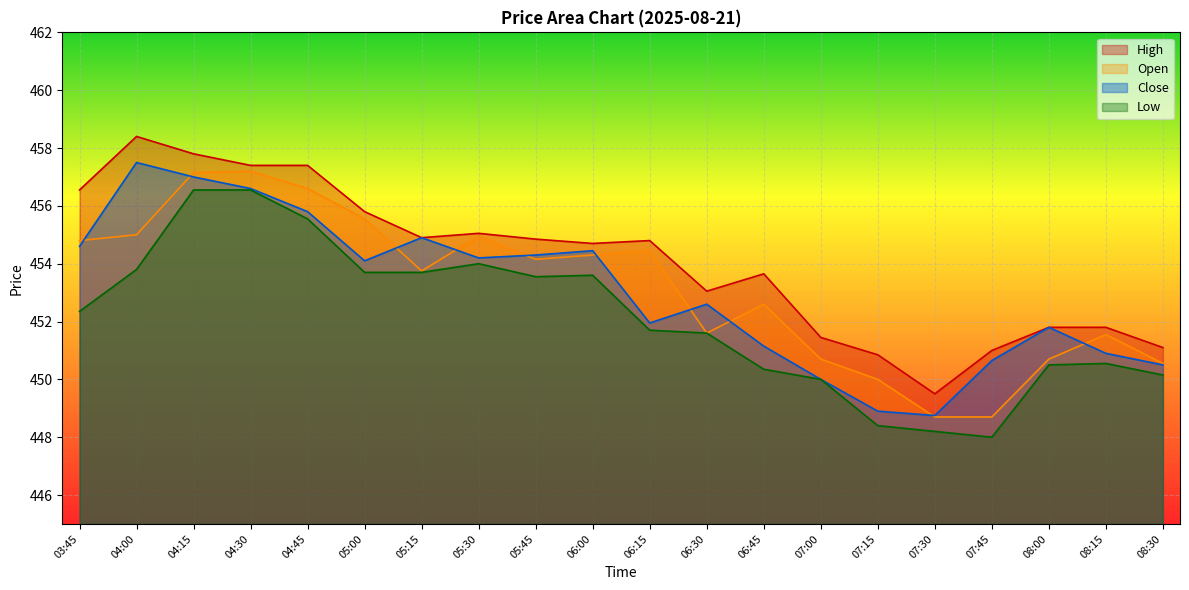

Reading right to left, transcribe all the data shown in this chart.

High: 08:30=451.1	08:15=451.8	08:00=451.8	07:45=451.0	07:30=449.5	07:15=450.9	07:00=451.5	06:45=453.6	06:30=453.0	06:15=454.8	06:00=454.7	05:45=454.9	05:30=455.0	05:15=454.9	05:00=455.8	04:45=457.4	04:30=457.4	04:15=457.8	04:00=458.4	03:45=456.5
Open: 08:30=450.5	08:15=451.5	08:00=450.7	07:45=448.7	07:30=448.7	07:15=450.0	07:00=450.7	06:45=452.6	06:30=451.6	06:15=454.5	06:00=454.3	05:45=454.1	05:30=455.0	05:15=453.8	05:00=455.5	04:45=456.6	04:30=457.2	04:15=457.1	04:00=455.0	03:45=454.8
Close: 08:30=450.5	08:15=450.9	08:00=451.8	07:45=450.6	07:30=448.8	07:15=448.9	07:00=450.0	06:45=451.1	06:30=452.6	06:15=452.0	06:00=454.5	05:45=454.3	05:30=454.2	05:15=454.9	05:00=454.1	04:45=455.8	04:30=456.6	04:15=457.0	04:00=457.5	03:45=454.6
Low: 08:30=450.1	08:15=450.5	08:00=450.5	07:45=448.0	07:30=448.2	07:15=448.4	07:00=450.0	06:45=450.4	06:30=451.6	06:15=451.7	06:00=453.6	05:45=453.5	05:30=454.0	05:15=453.7	05:00=453.7	04:45=455.5	04:30=456.5	04:15=456.5	04:00=453.8	03:45=452.4